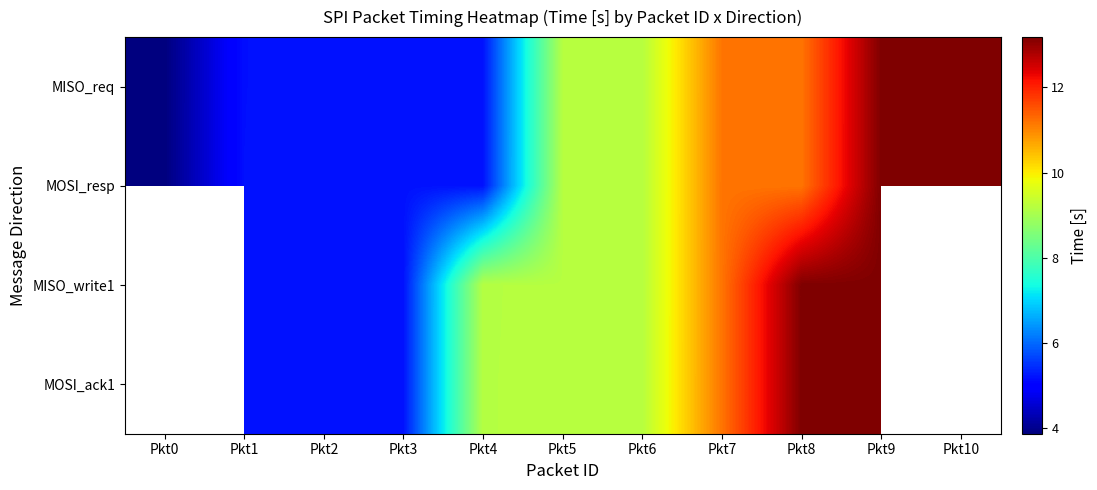

True or false: MISO_req has a value of 7.1 at Pkt2.

False